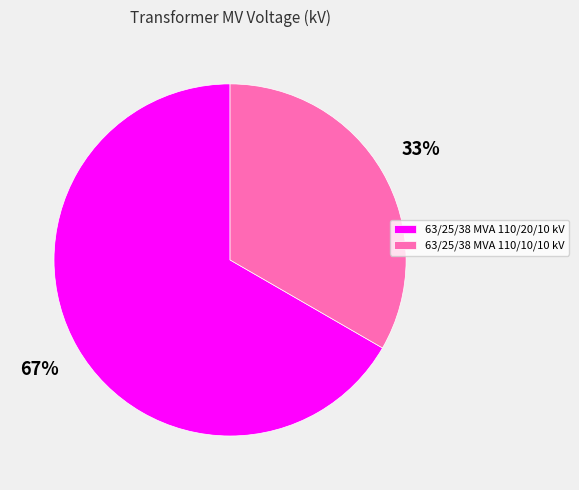

Which has a higher value, 63/25/38 MVA 110/20/10 kV or 63/25/38 MVA 110/10/10 kV?

63/25/38 MVA 110/20/10 kV